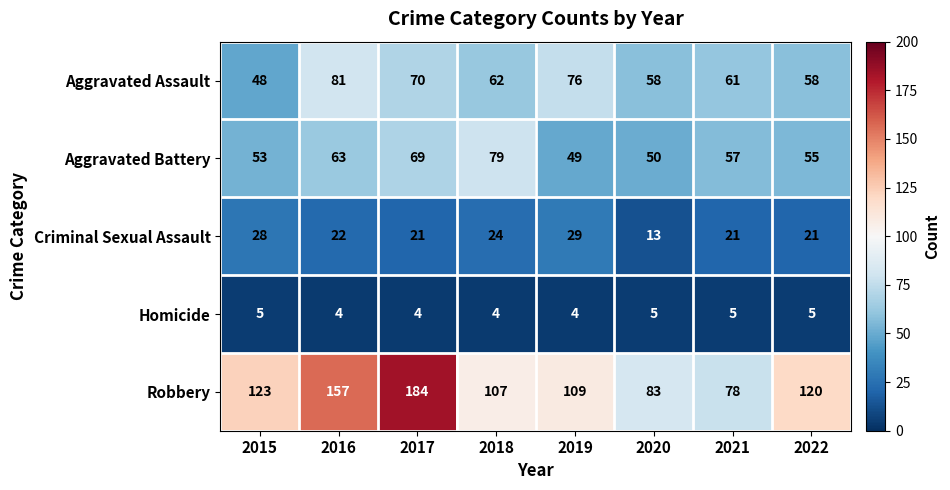

Count the number of categories in the chart.

8